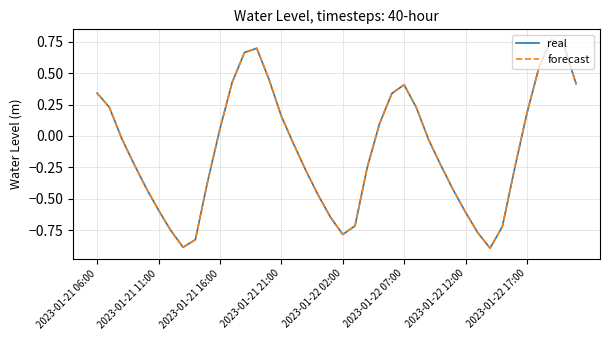

Does the chart have visible grid lines?

Yes